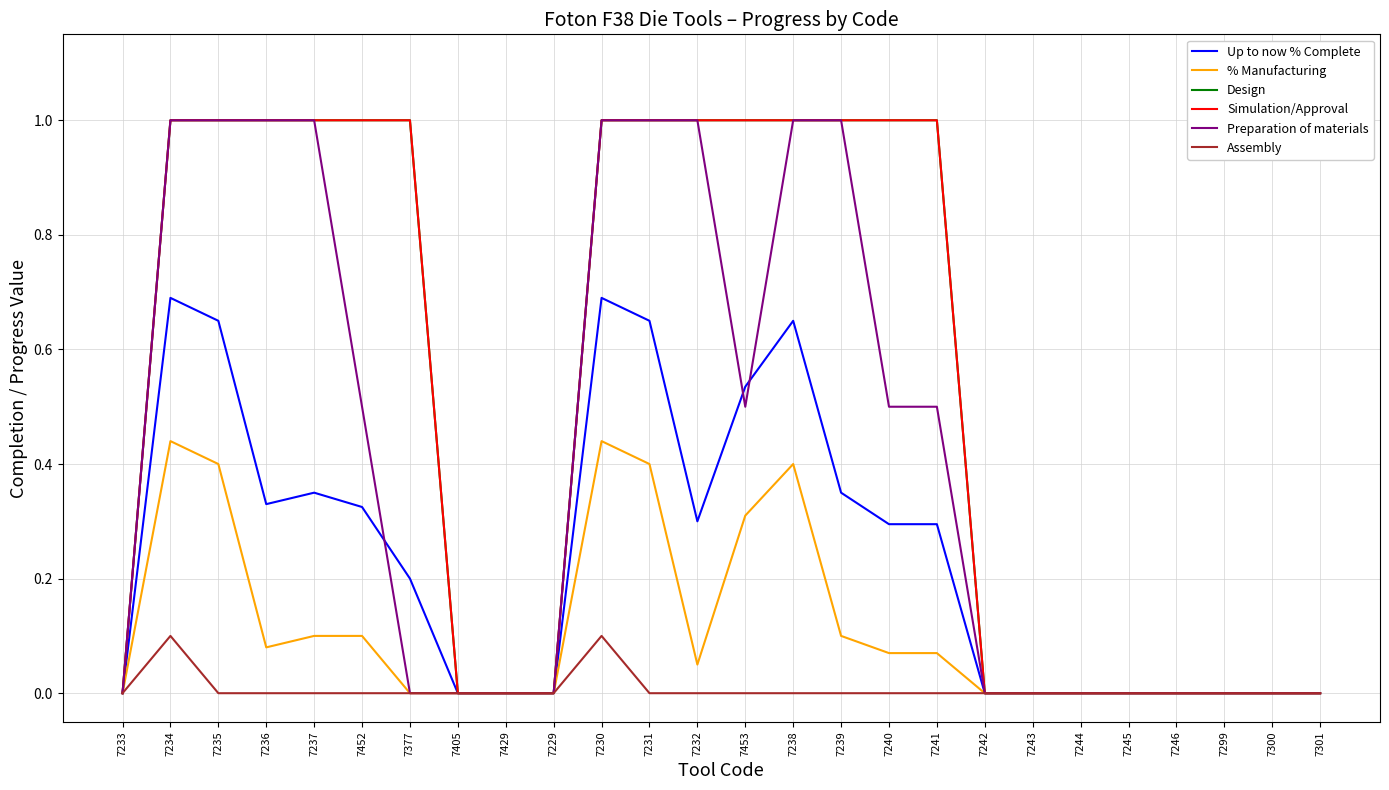

Does the chart display data point markers on the line(s)?

No